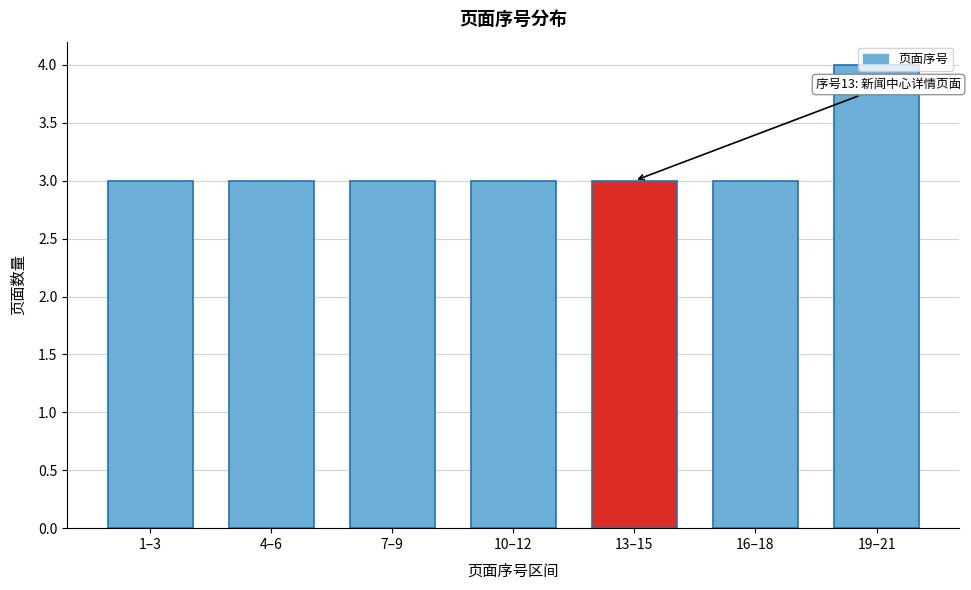

What is the maximum value shown in the chart?

4